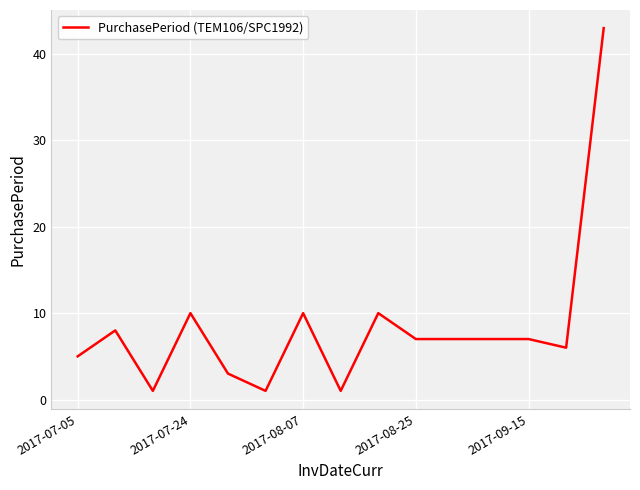

What is the greatest value displayed?

43